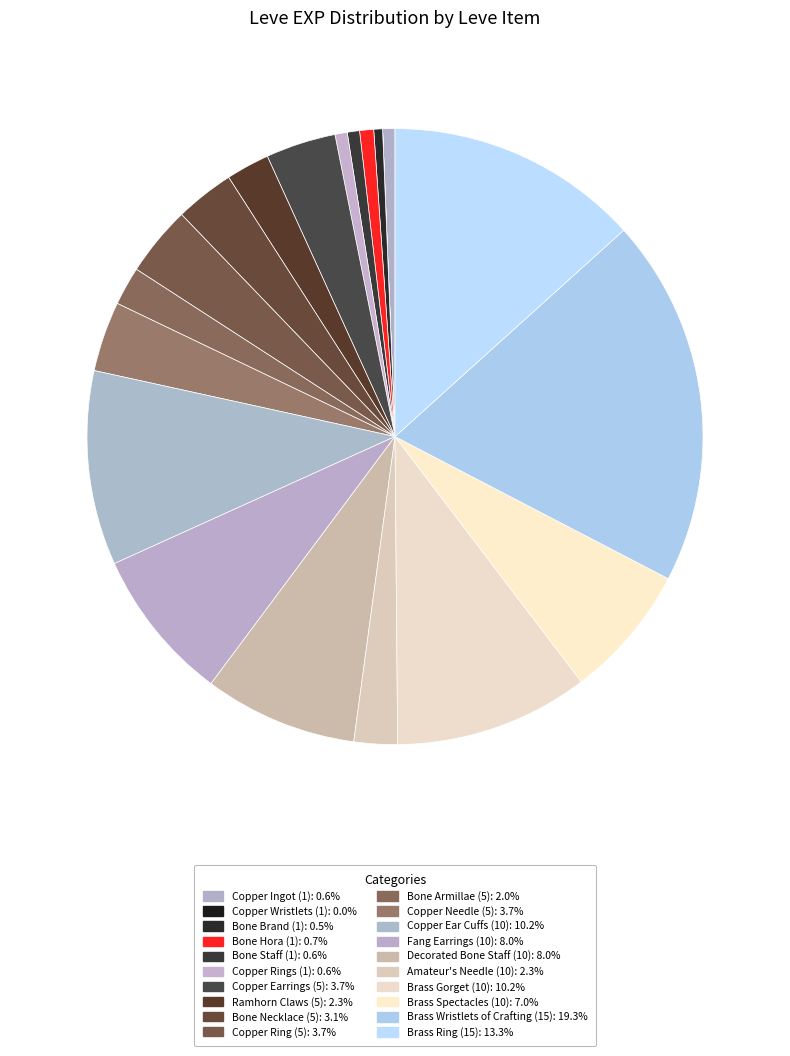

The Copper Earrings (5) slice represents 4% of the pie. True or false?

True